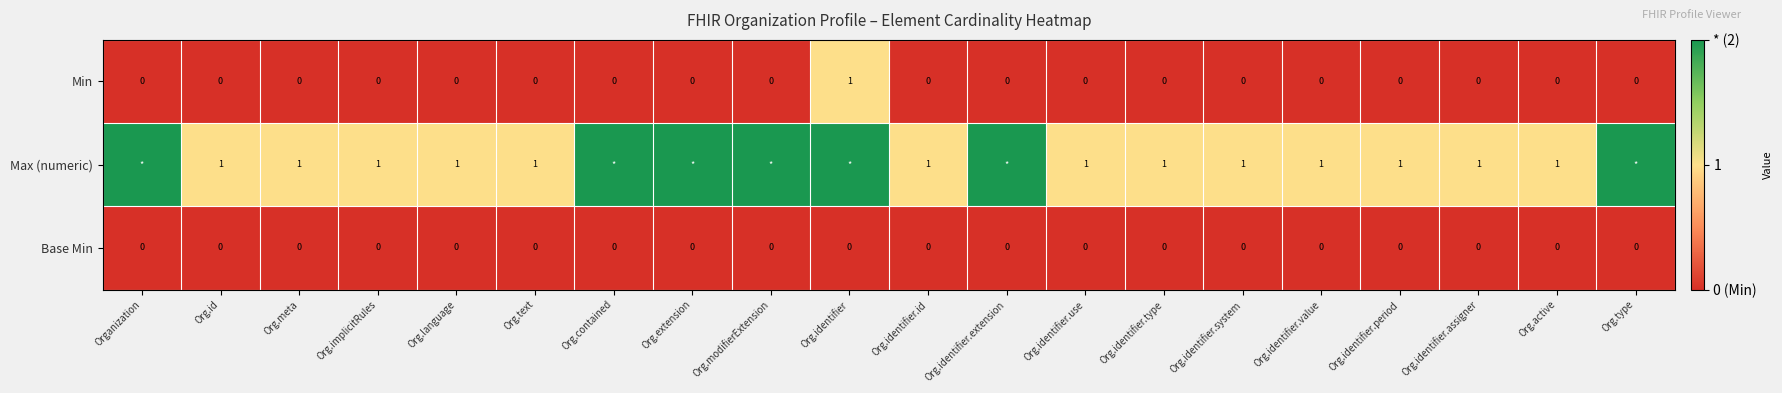

Is it true that Max (numeric) equals 1 at Org.implicitRules?

True